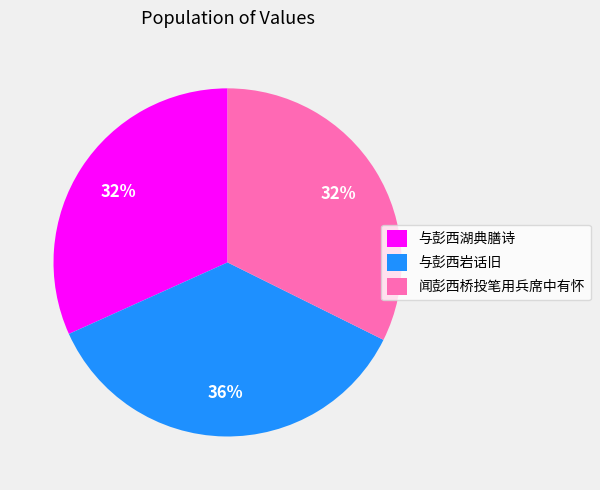

What percentage is the 与彭西岩话旧 slice, to the nearest percent?

36%